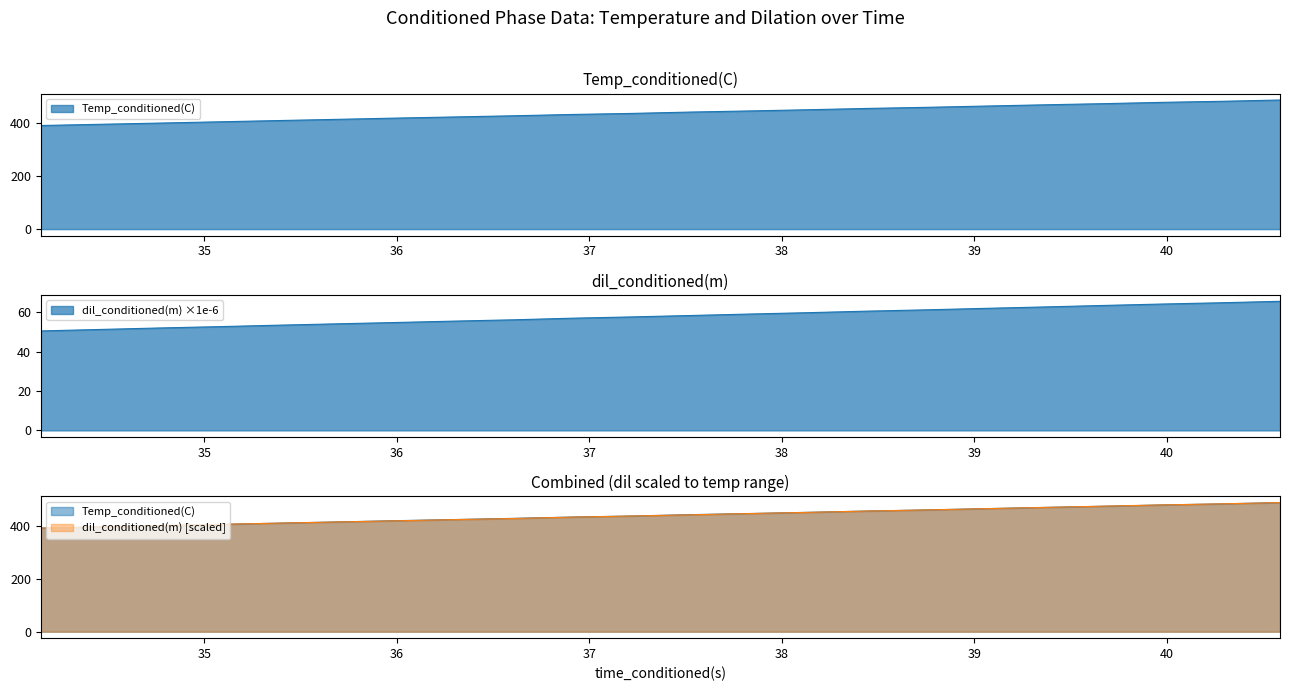

Reading left to right, what are all the values shown in this chart?

Temp_conditioned(C): 34.14977646=392.2	34.76288223=401.3	35.0697937=406.0	35.37563324=410.8	35.68252563=415.4	35.99389267=420.2	36.29545593=424.5	36.60300446=429.0	36.90966415=434.0	37.21633911=437.9	37.52301025=443.0	37.82963181=447.3	38.13641739=451.8	38.44226074=456.8	38.74817657=460.9	39.05582809=465.8	39.36265564=470.5	39.66938019=474.9	39.97600937=479.8	40.28259659=483.8	40.5882988=488.7
dil_conditioned(m): 34.14977646=50.4	34.76288223=51.9	35.0697937=52.6	35.37563324=53.3	35.68252563=54.0	35.99389267=54.7	36.29545593=55.4	36.60300446=56.1	36.90966415=56.9	37.21633911=57.5	37.52301025=58.3	37.82963181=59.0	38.13641739=59.7	38.44226074=60.5	38.74817657=61.1	39.05582809=61.9	39.36265564=62.6	39.66938019=63.4	39.97600937=64.1	40.28259659=64.7	40.5882988=65.5